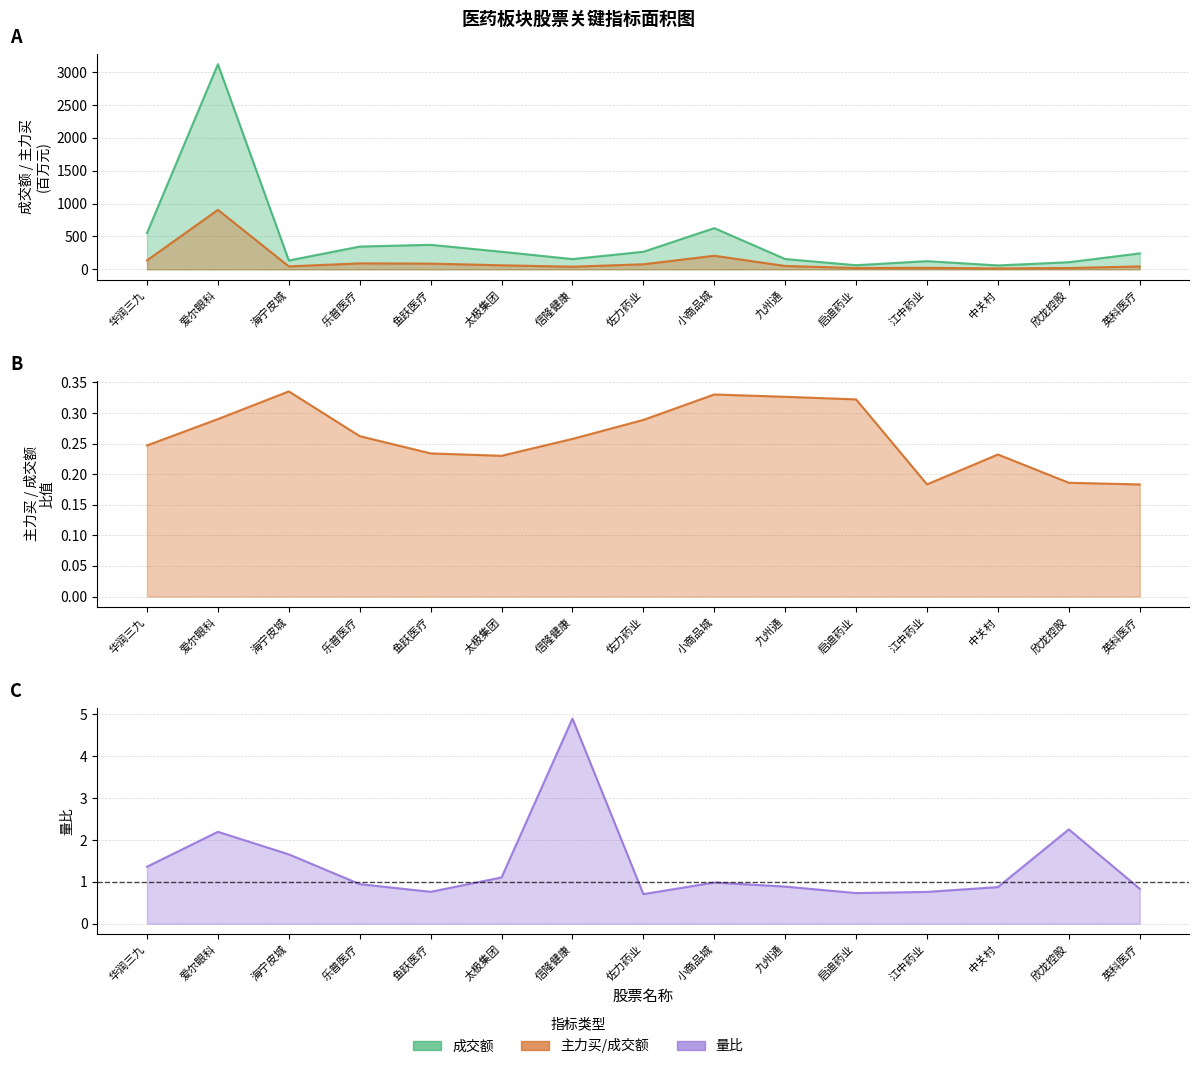

Is the value of 成交额 (M) at 欣龙控股 greater than the value of 主力买/成交额 at 鱼跃医疗?

Yes